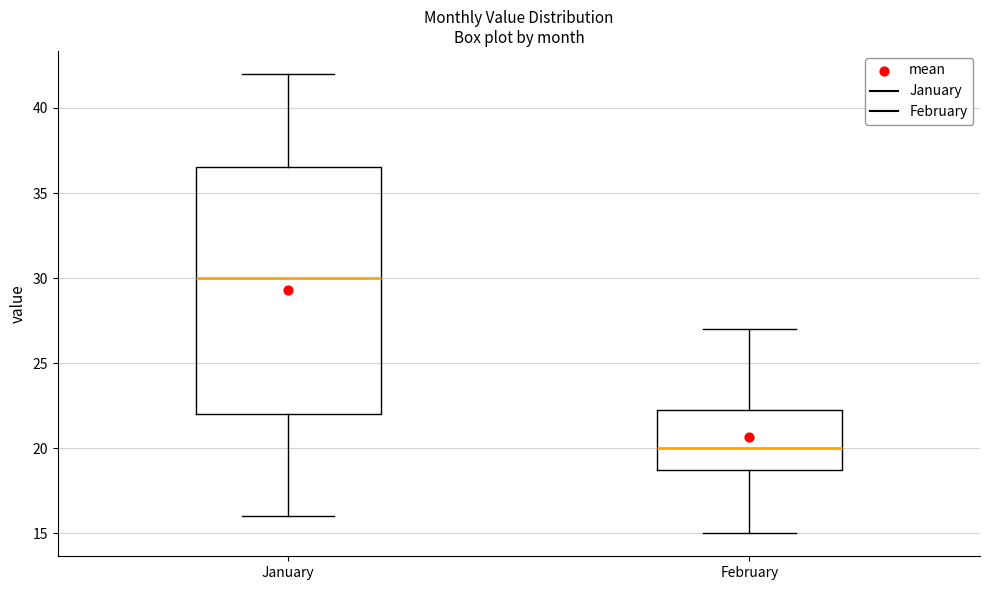

Reading left to right, read every box against the y-axis: the position of its median line, the range the box covers, and the ends of its whiskers. The values are not printed on the chart, so give them approximately, as read against the axis.

January: median 30.0, box 22.0 to 36.5, whiskers 16.0 to 42.0
February: median 20.0, box 19.0 to 22.5, whiskers 15.0 to 27.0